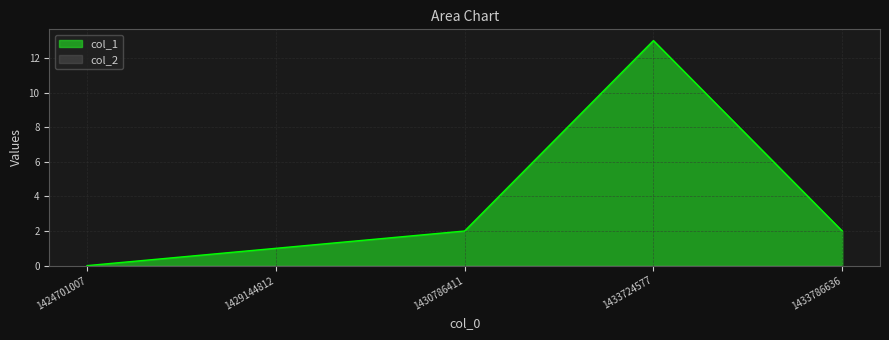

Reading left to right, extract all data points from this chart.

1424701007=0	1429144812=1	1430786411=2	1433724577=13	1433786636=2